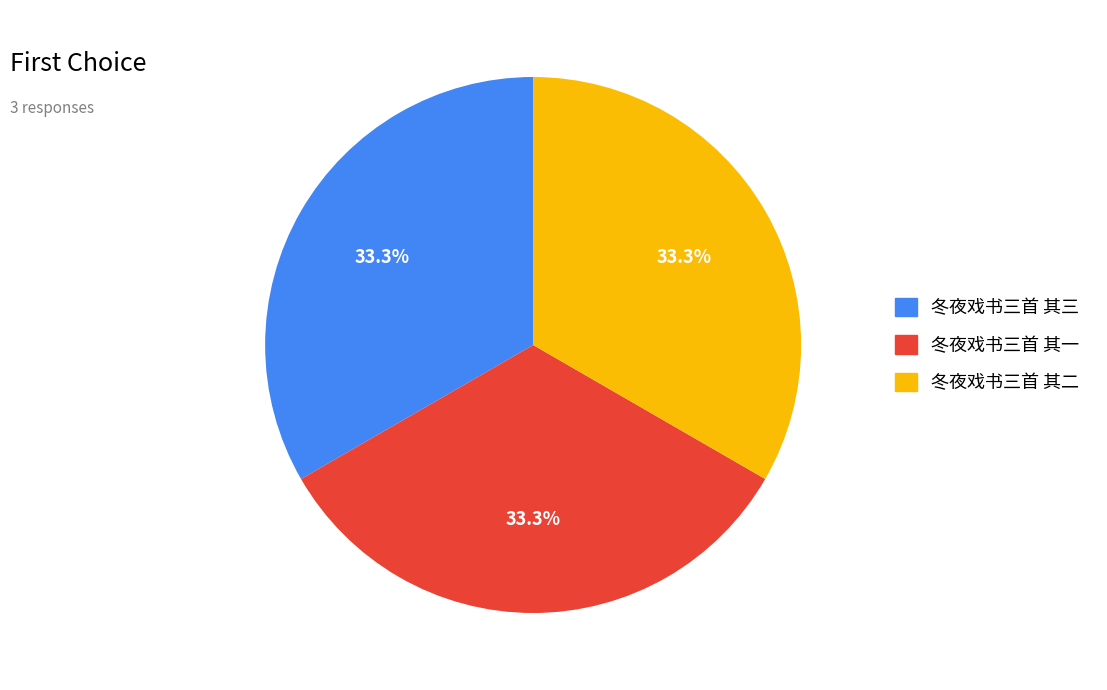

Approximately how many times larger is the value at 冬夜戏书三首 其一 compared to 冬夜戏书三首 其二?

1.0